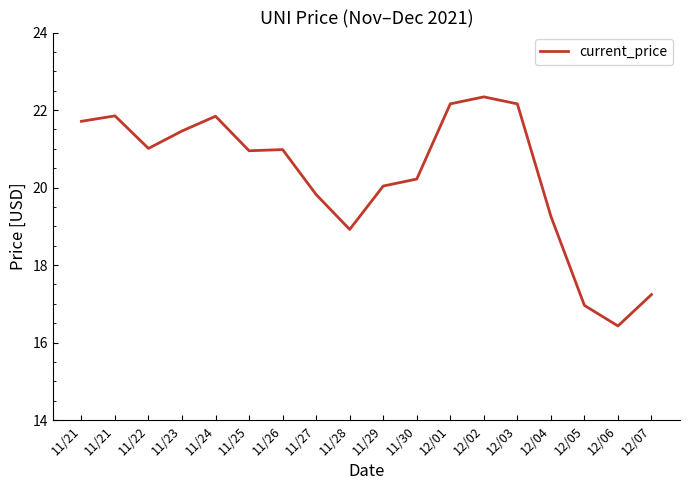

Reading left to right, transcribe all the data shown in this chart.

11/21=21.7	11/21=21.9	11/22=21.0	11/23=21.5	11/24=21.8	11/25=20.9	11/26=21.0	11/27=19.8	11/28=18.9	11/29=20.0	11/30=20.2	12/01=22.2	12/02=22.3	12/03=22.2	12/04=19.3	12/05=17.0	12/06=16.4	12/07=17.2